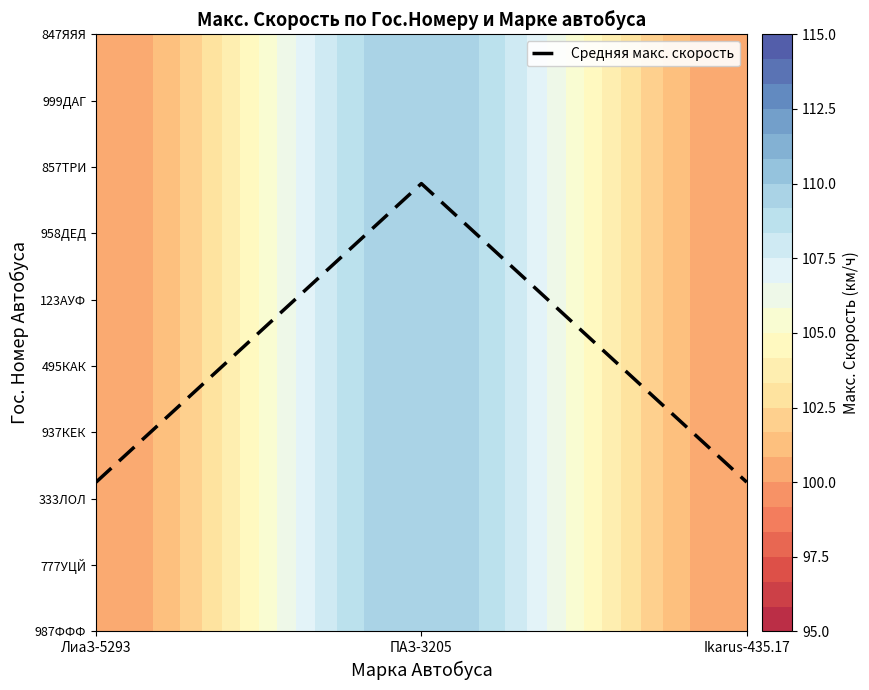

True or false: the data shows 11.3 at ПАЗ-3205.

False